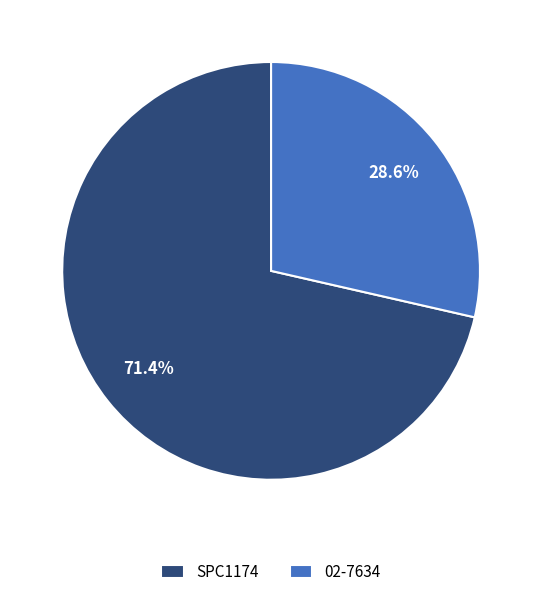

Count the number of slices in the pie.

2